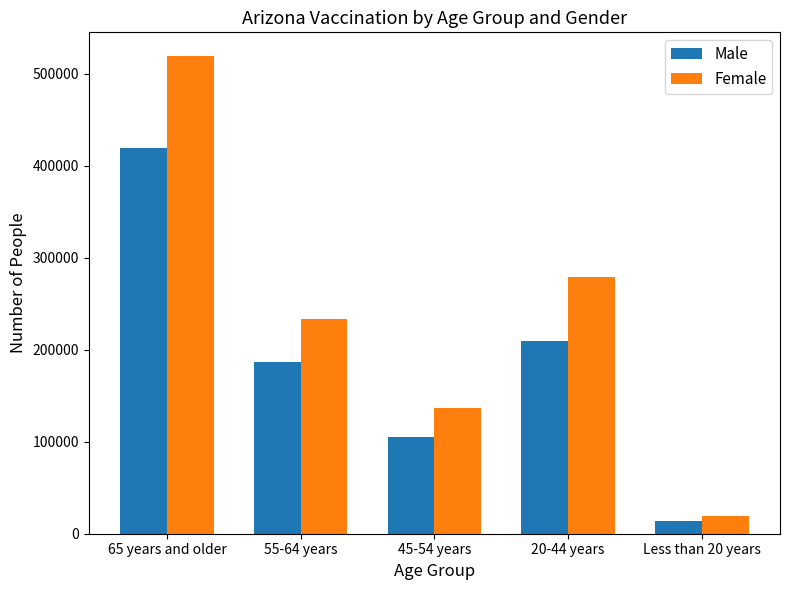

What is the difference between the highest and lowest values at 45-54 years?

31745